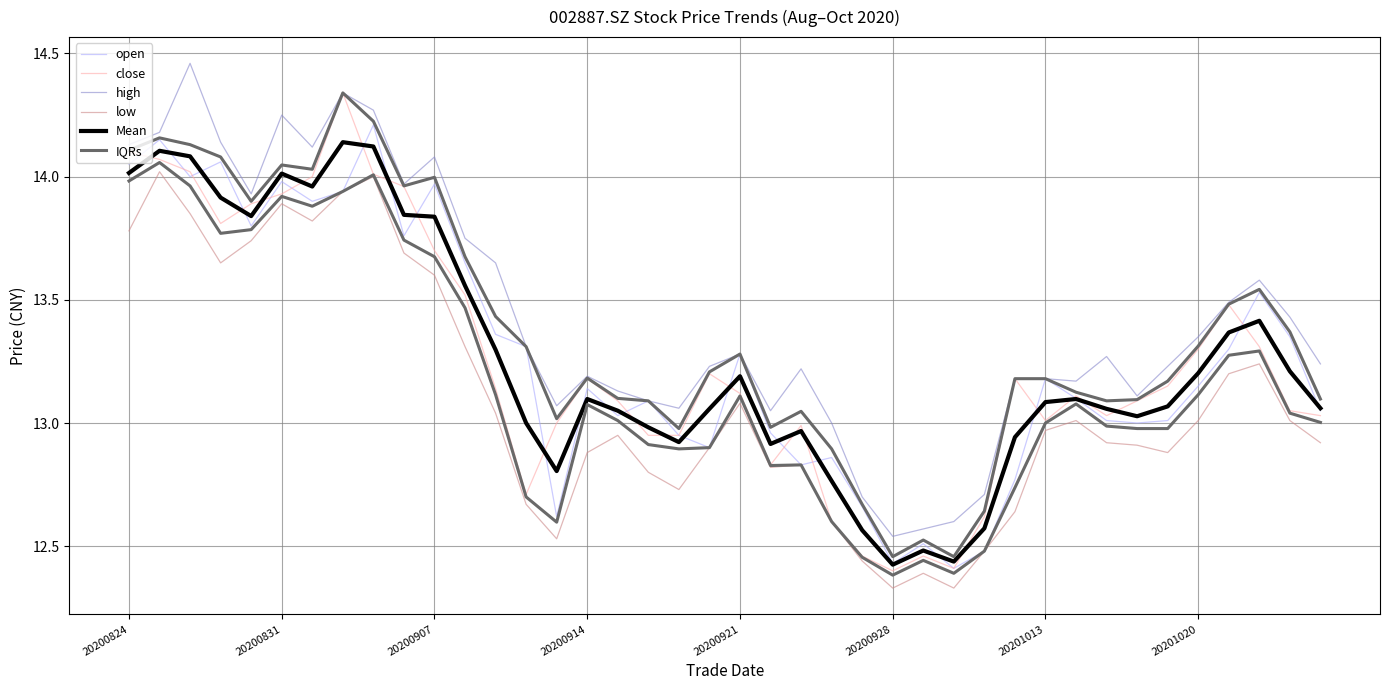

Which series ends up on top after the final intersection of open and close?

open